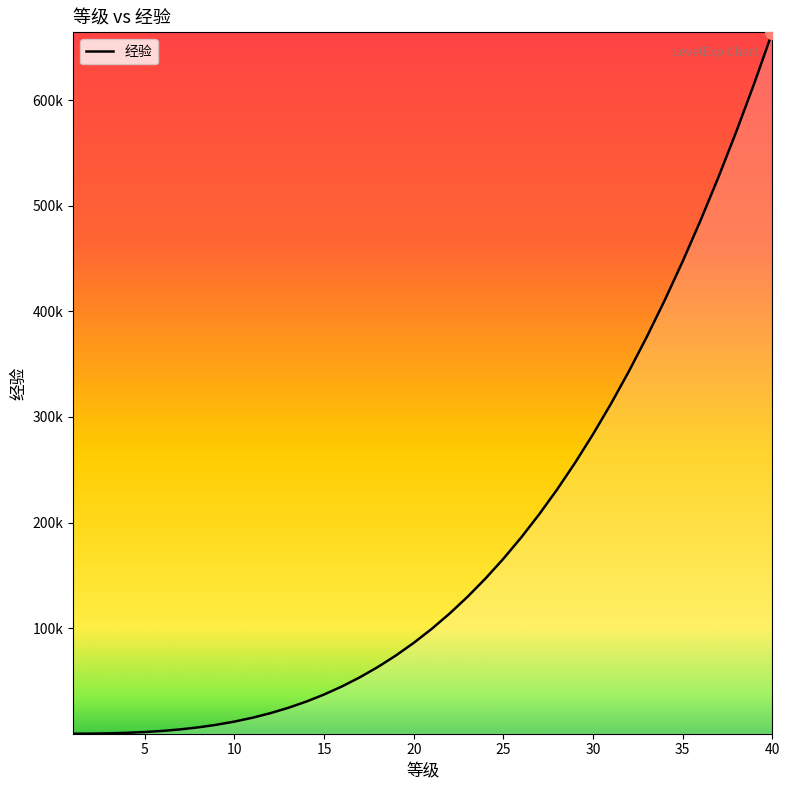

How many series are shown in this chart?

1